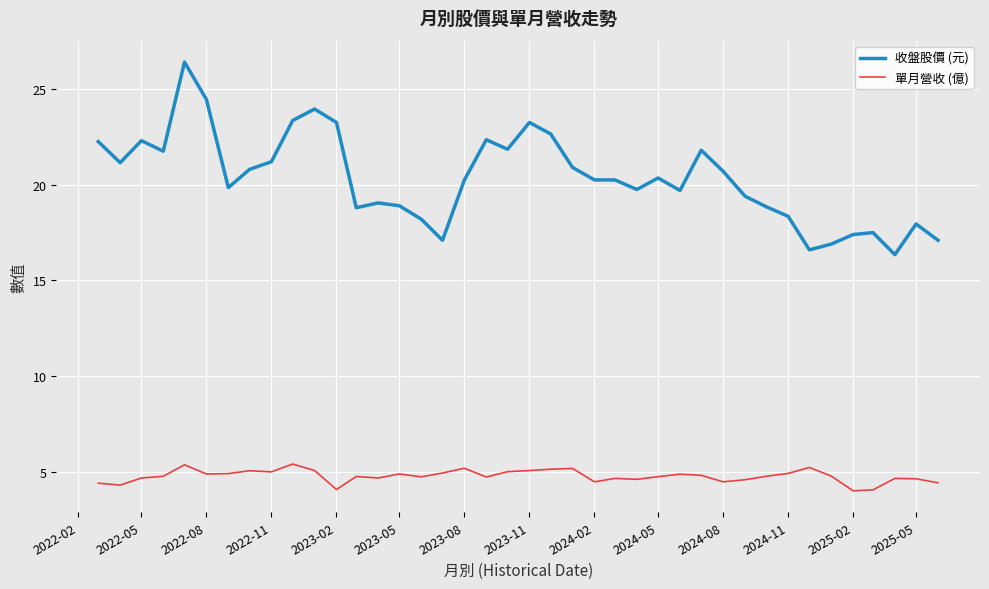

Which series has the largest total across all categories?

收盤股價 (元)